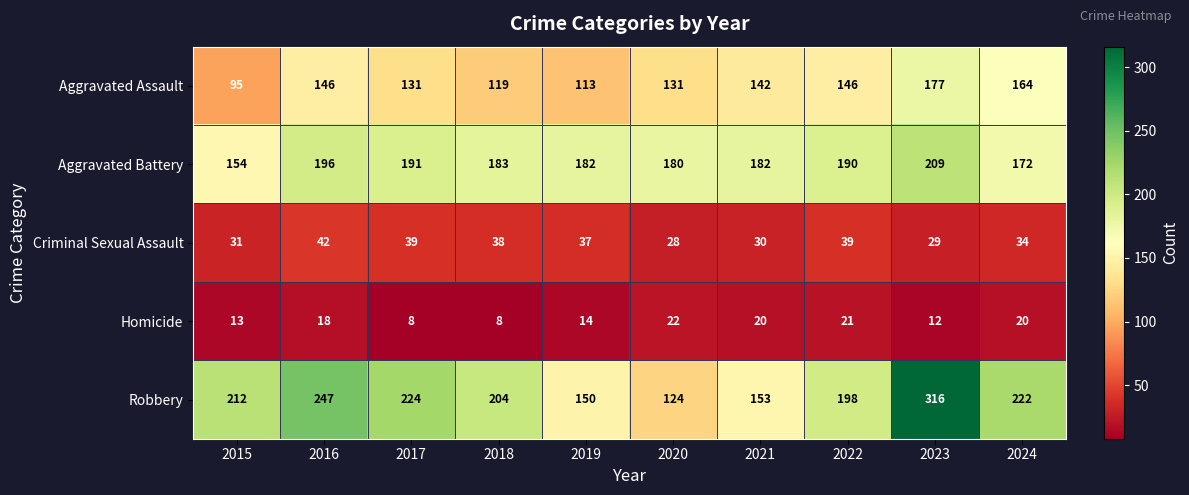

What value does the Aggravated Battery series have at 2016, to the nearest 5?

195